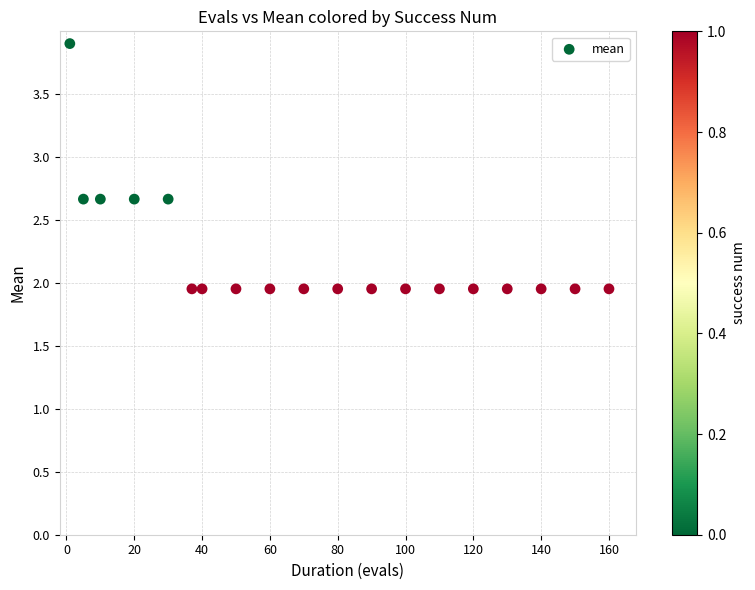

What is the range of Y values (max minus min)?

1.9